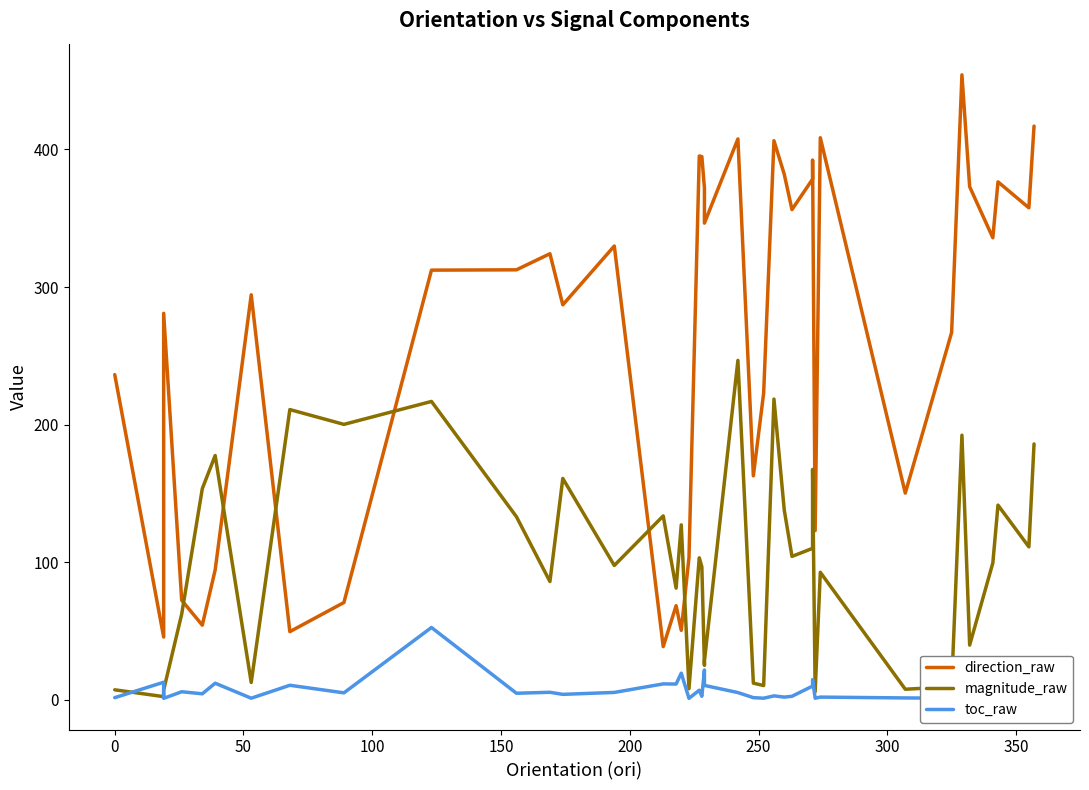

Does the chart display data point markers on the line(s)?

No